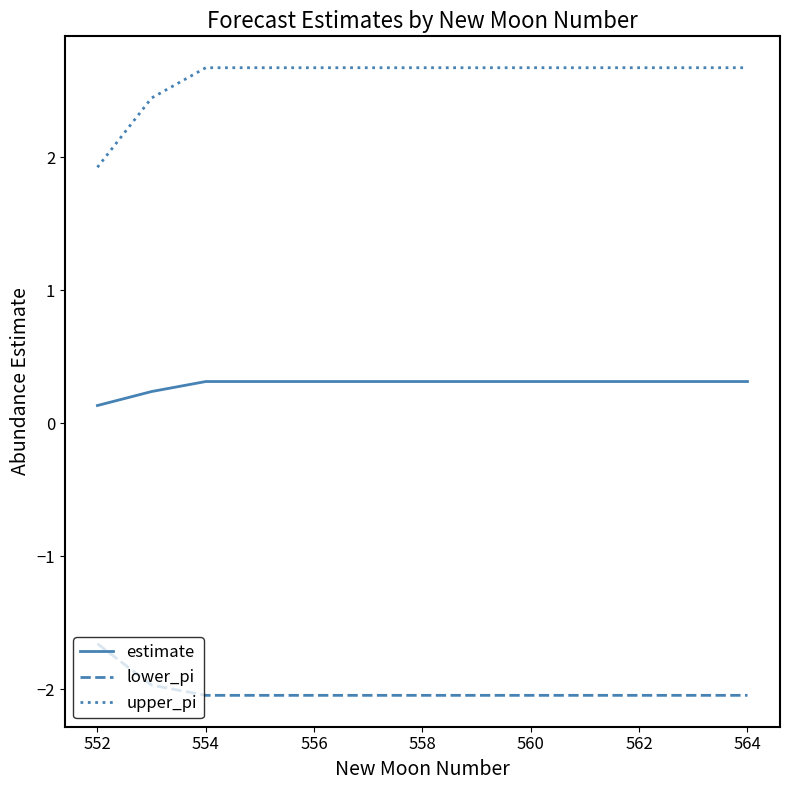

Rank the series by their average value, from highest to lowest.

upper_pi, estimate, lower_pi